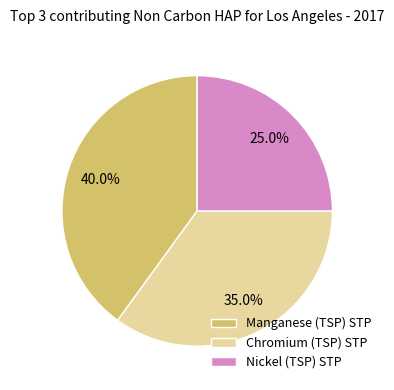

Which has a higher value, Manganese (TSP) STP or Nickel (TSP) STP?

Manganese (TSP) STP